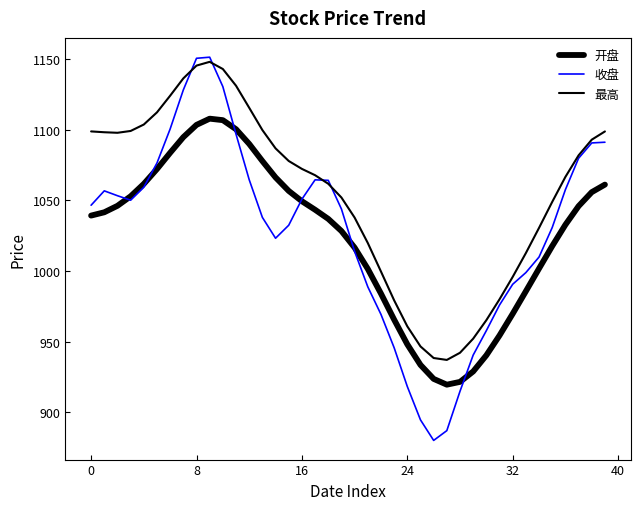

At which label is 收盘 closest to 1015?

20